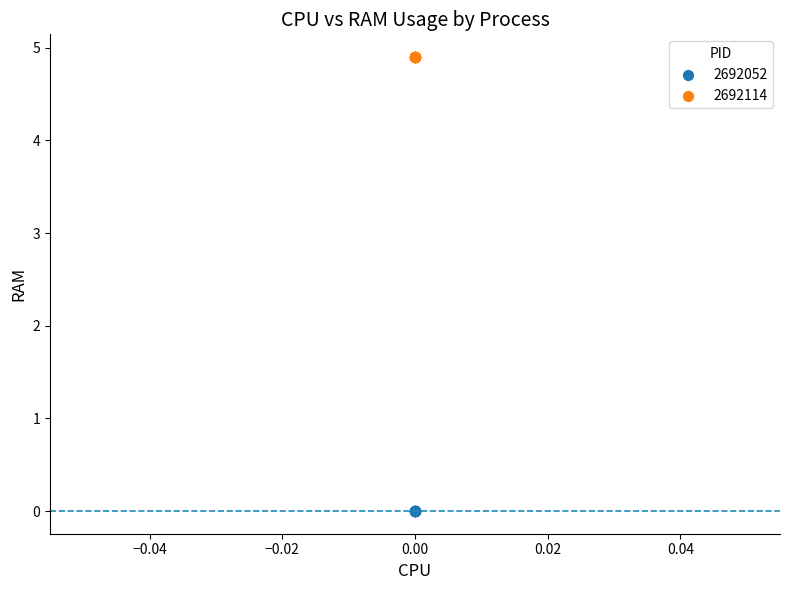

Which series reaches the minimum Y coordinate?

2692052